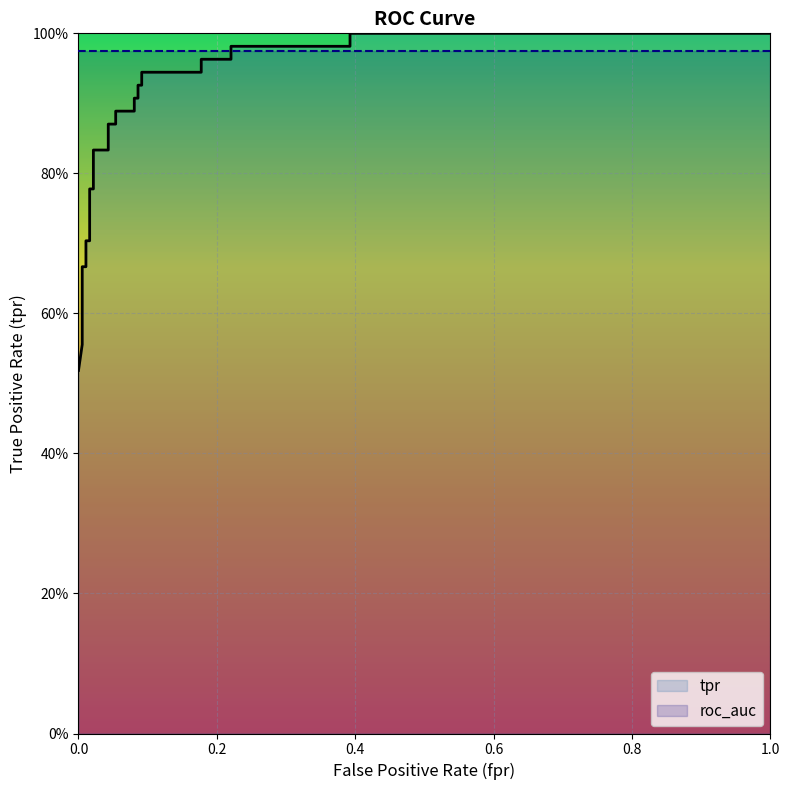

What is the sum of all values?

22.0